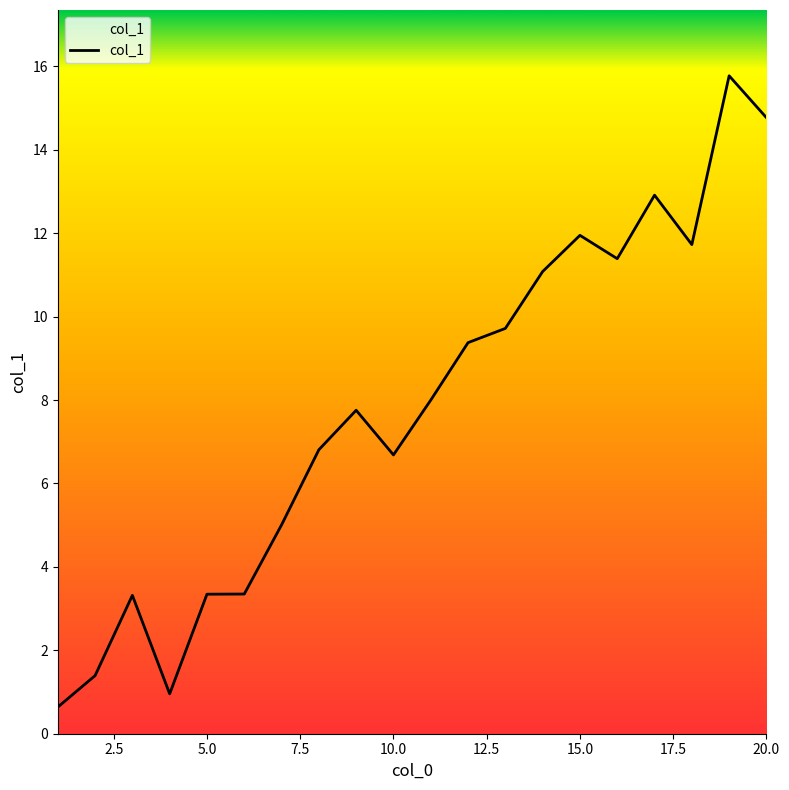

What is the greatest value displayed?

15.8